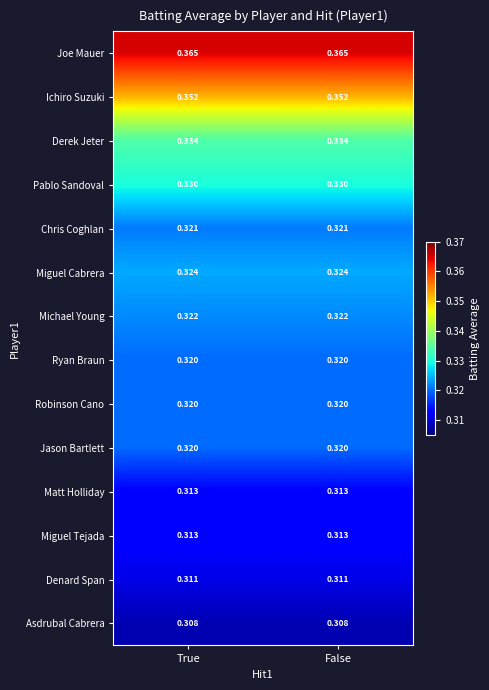

How many categories are shown in the chart?

2